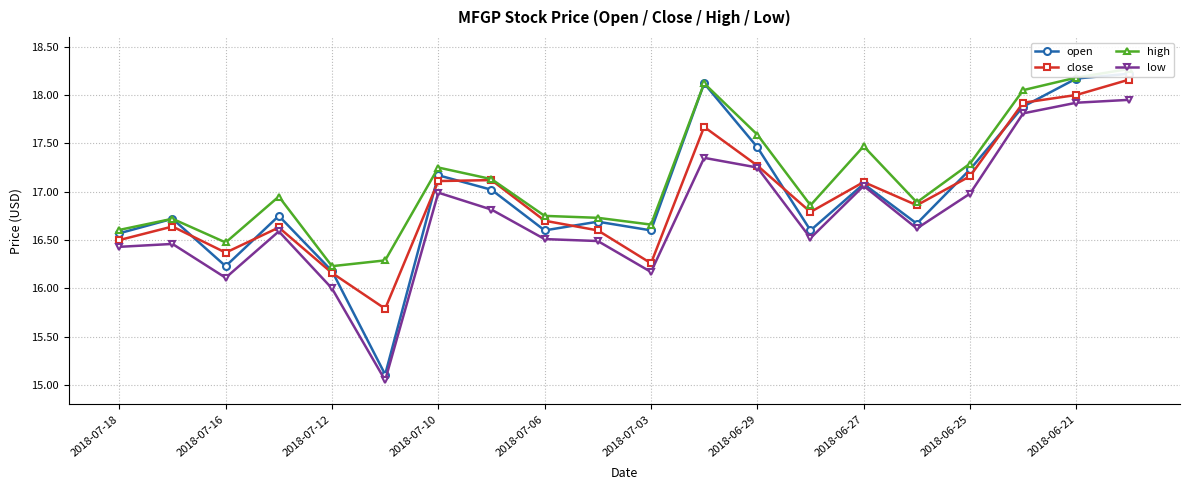

The value of low at 13 is 4.1. True or false?

False